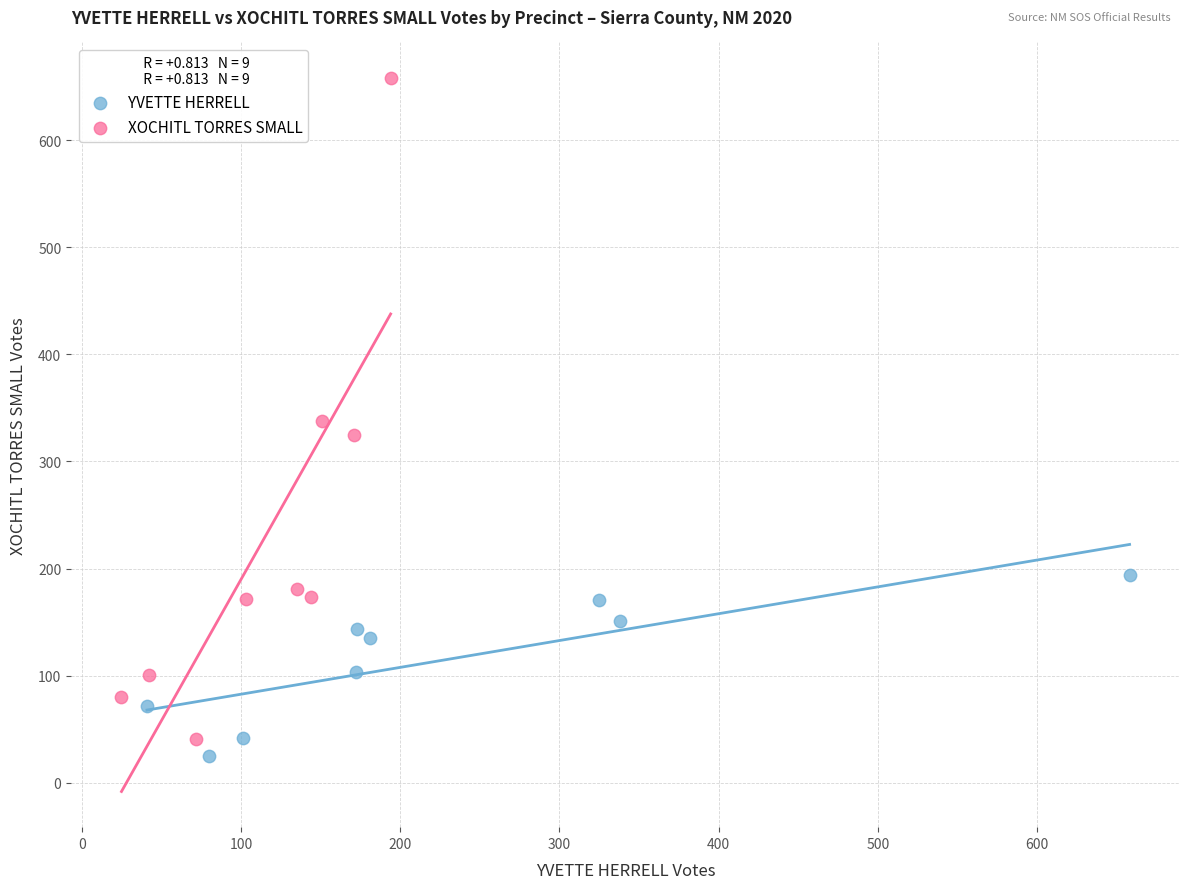

Which series has the largest Y range (max minus min)?

XOCHITL TORRES SMALL